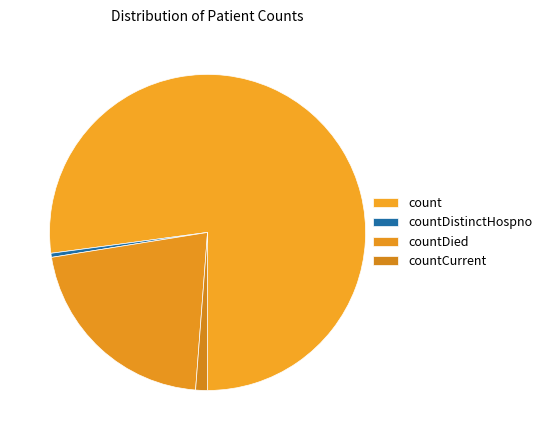

How many slices are in this pie chart?

4